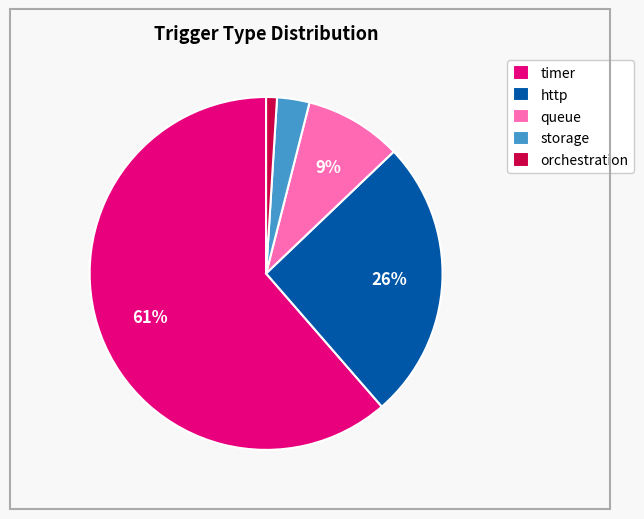

Count the number of slices in the pie.

5